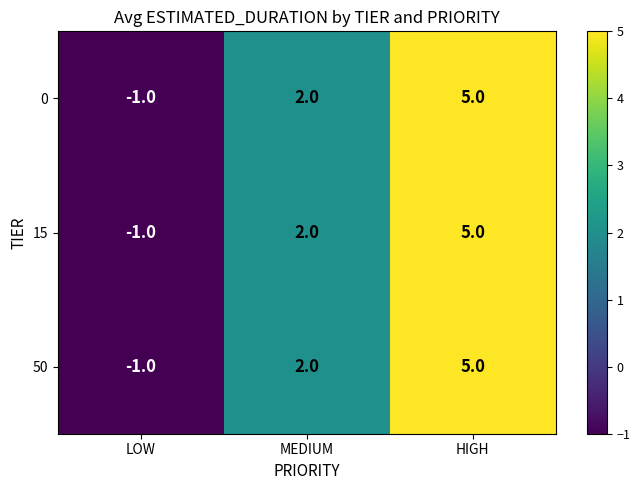

Rank the categories by 15 value from highest to lowest.

HIGH, MEDIUM, LOW